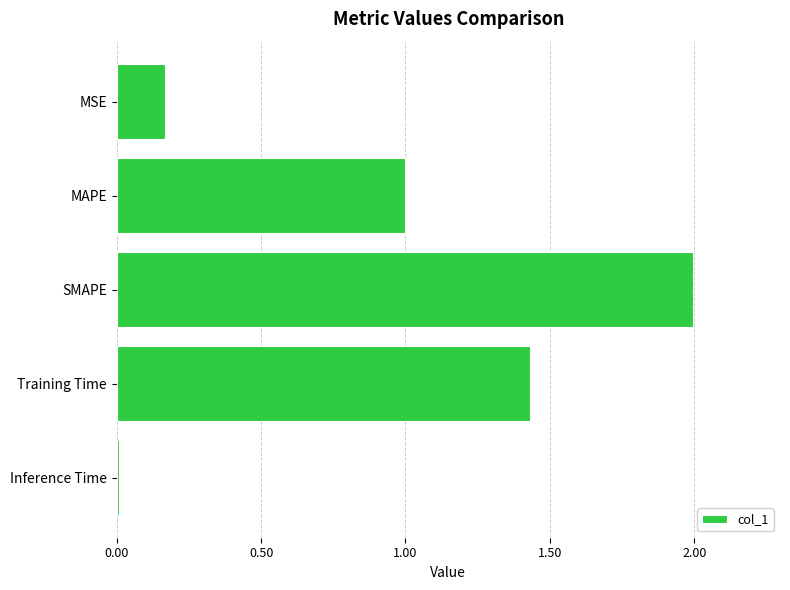

What is the change in value from MAPE to Training Time?

+0.4